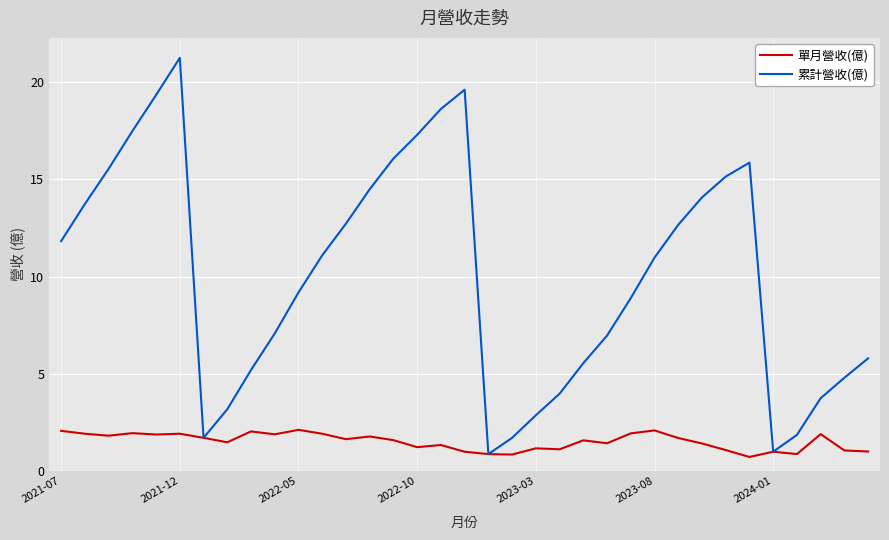

Which series has the largest total across all categories?

累計營收(億)